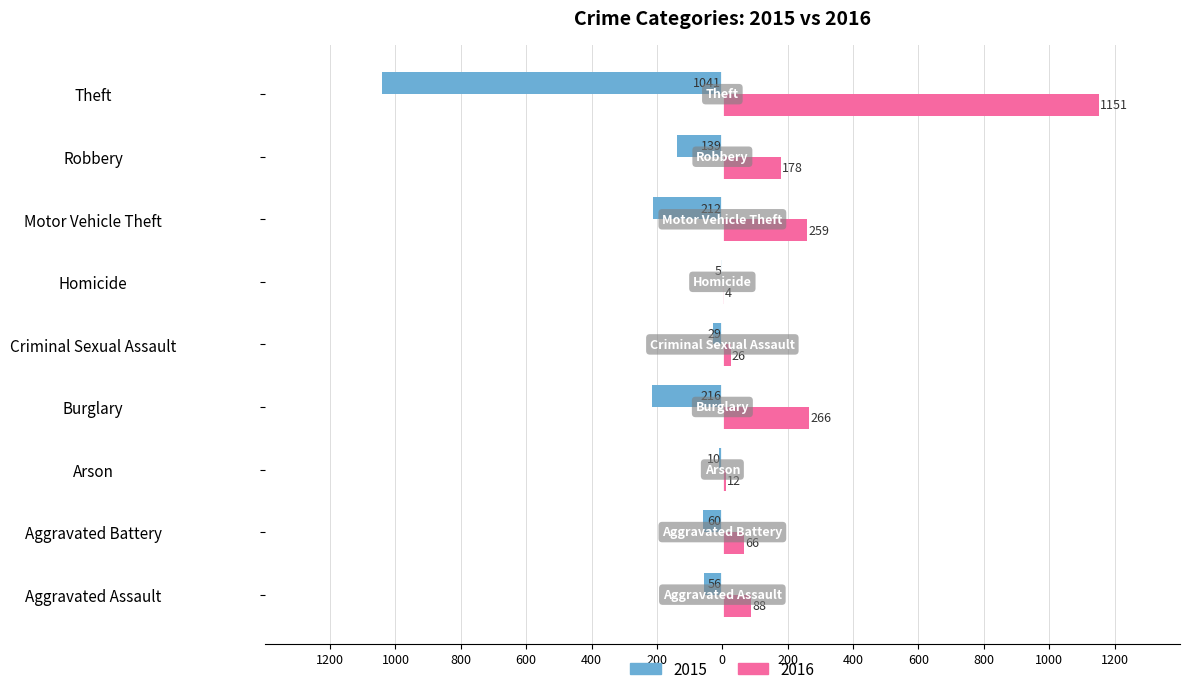

What is the label of the 4th bar from the left?

Burglary